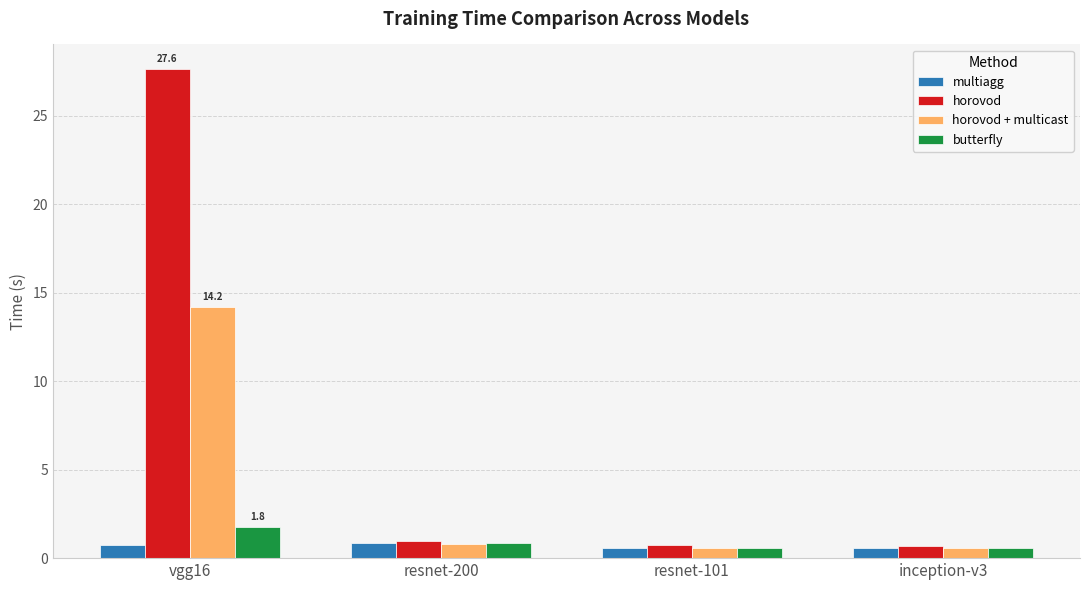

What is the sum of all butterfly values?

3.8